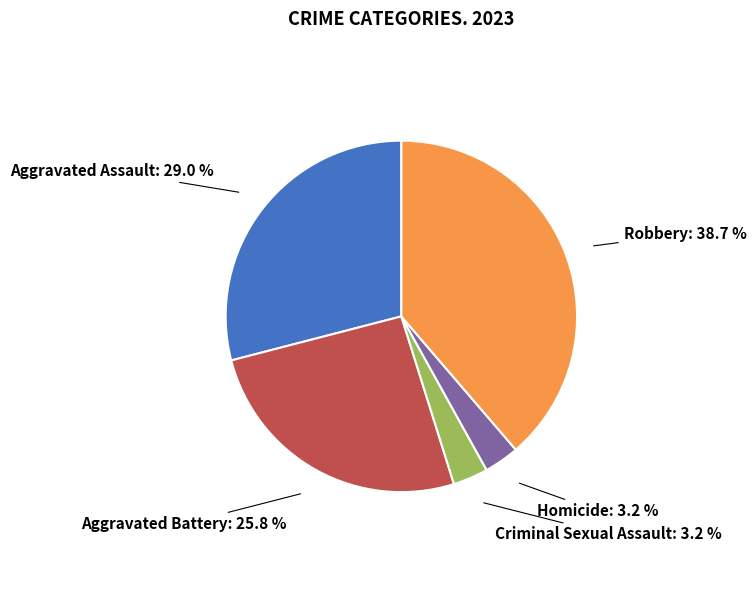

Does any single category account for the majority?

No